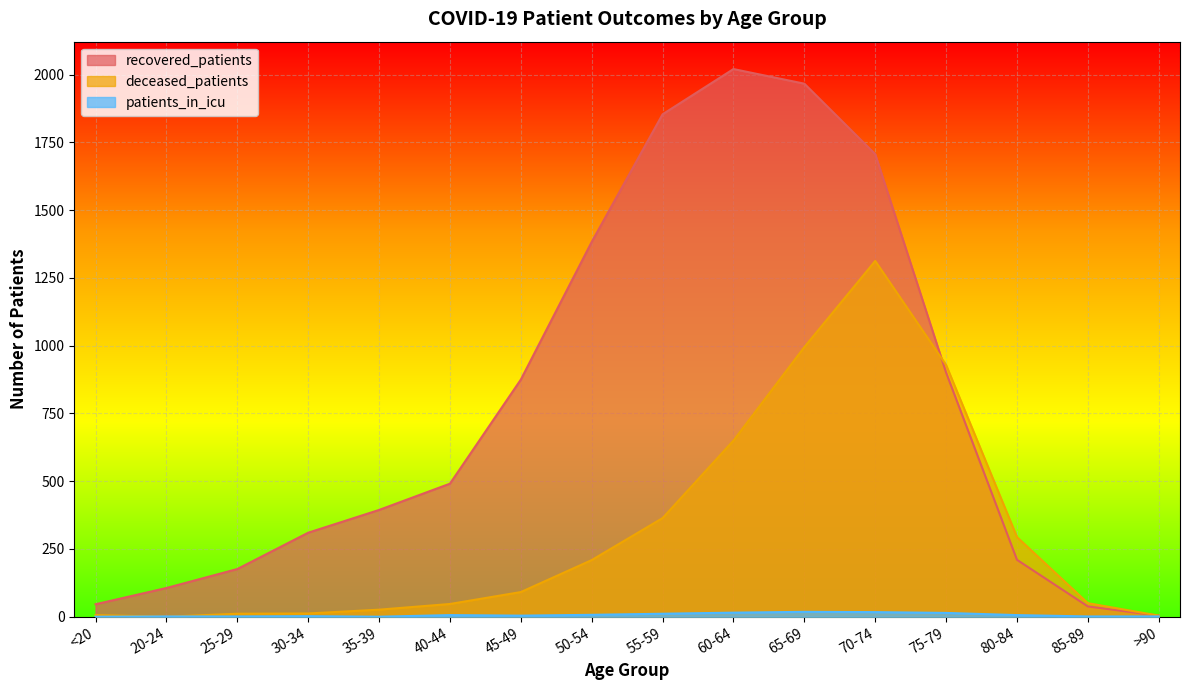

Reading left to right, what are all the values shown in this chart?

recovered_patients: <20=46	20-24=106	25-29=176	30-34=310	35-39=394	40-44=491	45-49=875	50-54=1383	55-59=1854	60-64=2021	65-69=1967	70-74=1707	75-79=901	80-84=210	85-89=38	>90=4
deceased_patients: <20=6	20-24=0	25-29=11	30-34=12	35-39=26	40-44=47	45-49=91	50-54=209	55-59=364	60-64=650	65-69=995	70-74=1313	75-79=929	80-84=294	85-89=50	>90=4
patients_in_icu: <20=0	20-24=1	25-29=1	30-34=2	35-39=0	40-44=6	45-49=4	50-54=7	55-59=11	60-64=15	65-69=18	70-74=17	75-79=14	80-84=6	85-89=1	>90=1